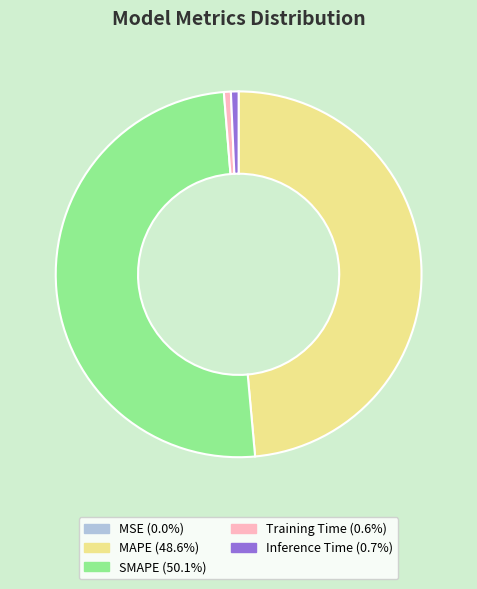

Between MAPE and Inference Time, which is larger?

MAPE